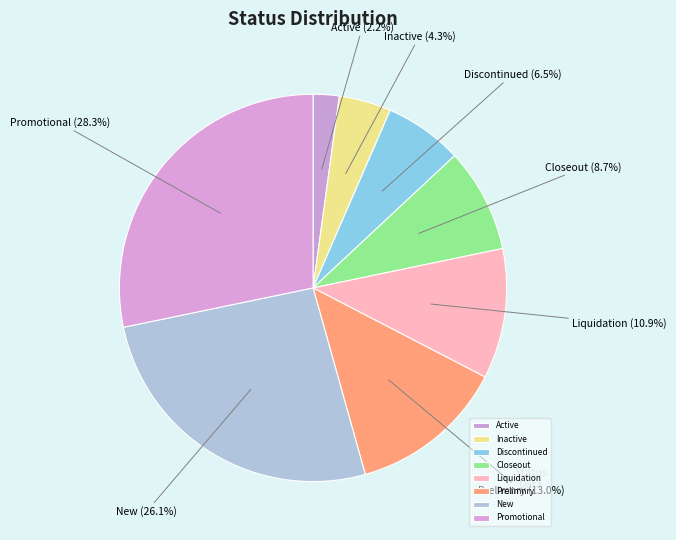

How many slices are in this pie chart?

8